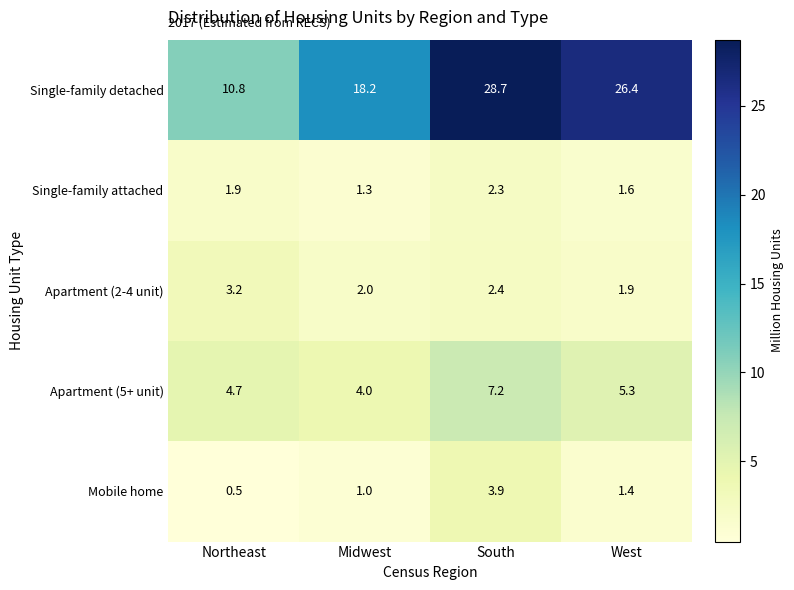

Reading left to right, extract all data points from this chart.

Single-family detached: 10.8	18.2	28.7	26.4
Single-family attached: 1.9	1.3	2.3	1.6
Apartment (2-4 unit): 3.2	2.0	2.4	1.9
Apartment (5+ unit): 4.7	4.0	7.2	5.3
Mobile home: 0.5	1.0	3.9	1.4